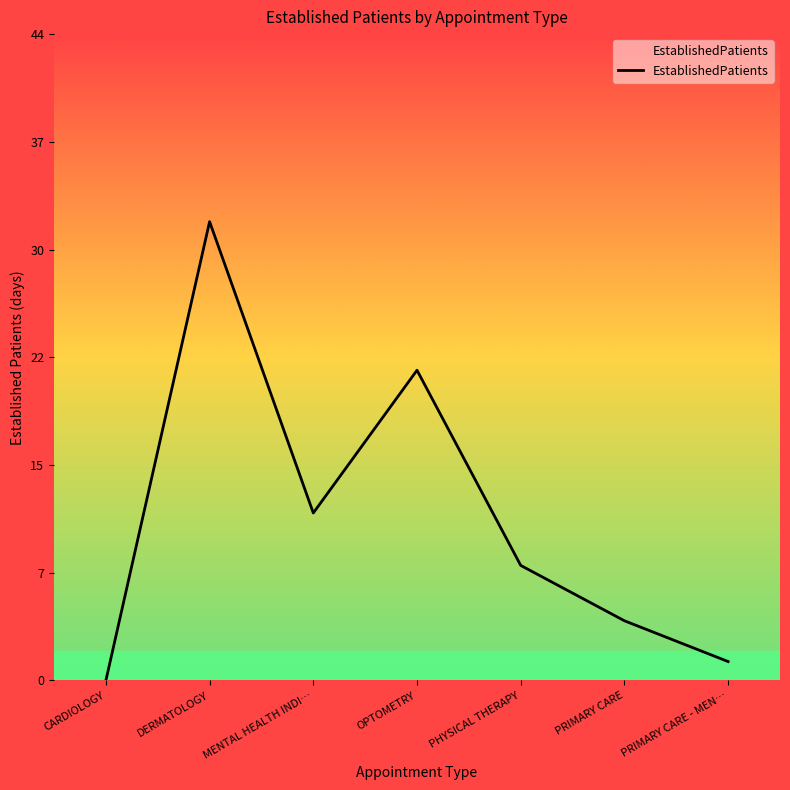

What is the sum of all values?

77.6